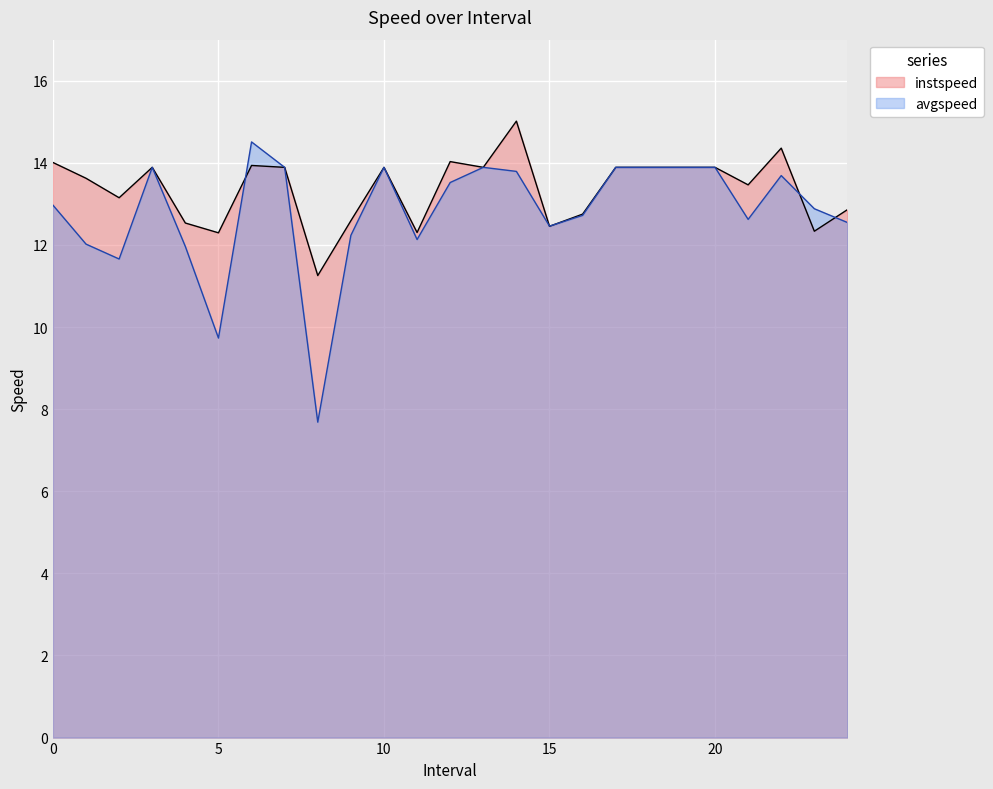

How many values in the instspeed series are below 13?

9